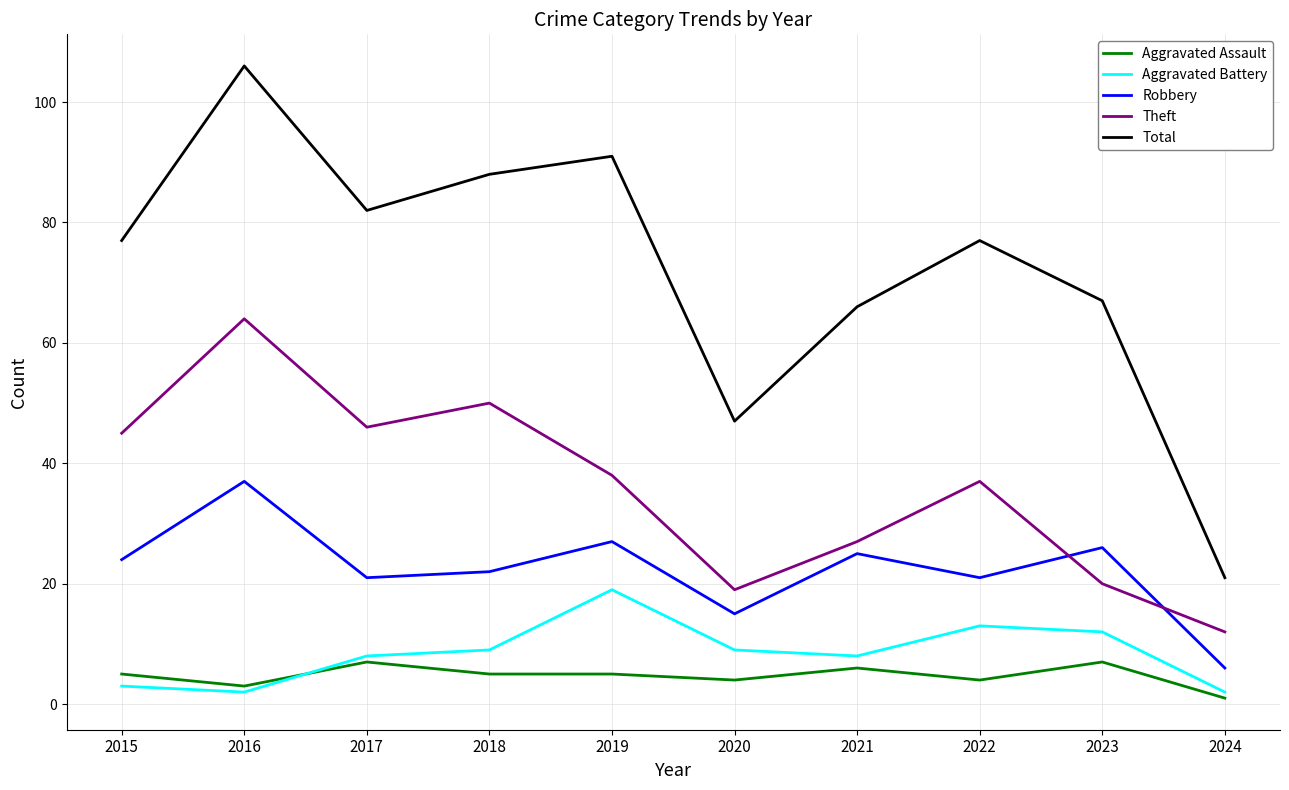

At which category does Total reach its first local valley?

2017